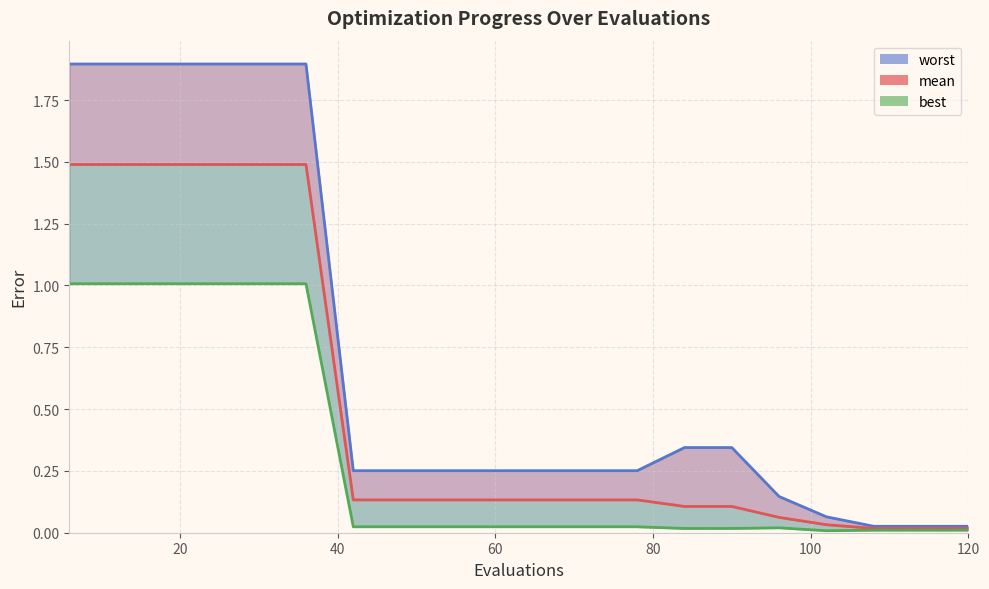

At which category does the chart reach its minimum across all series?

102